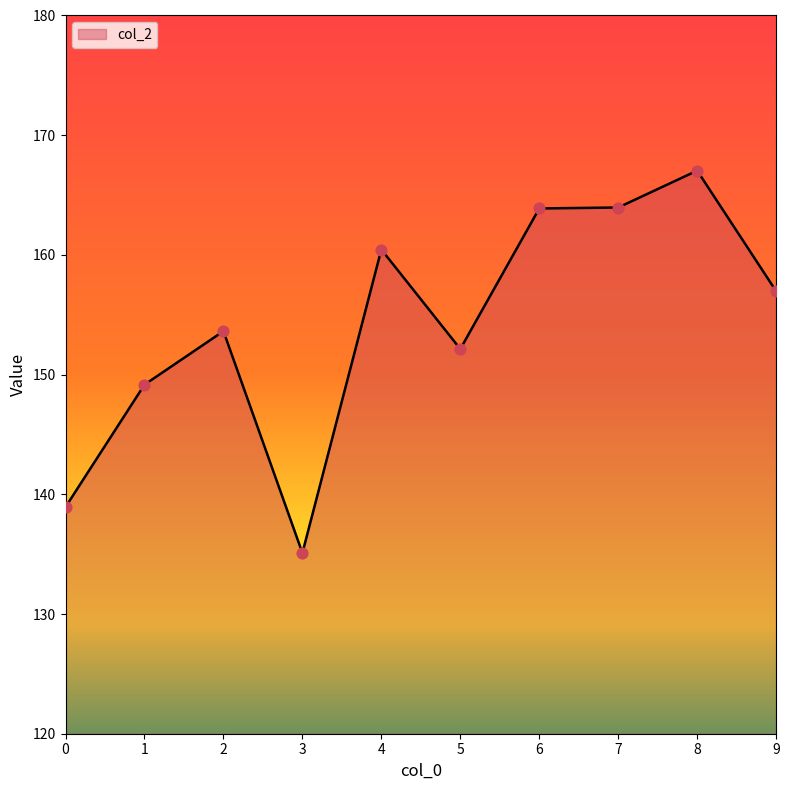

What is the change in value from 7 to 8?

+3.1